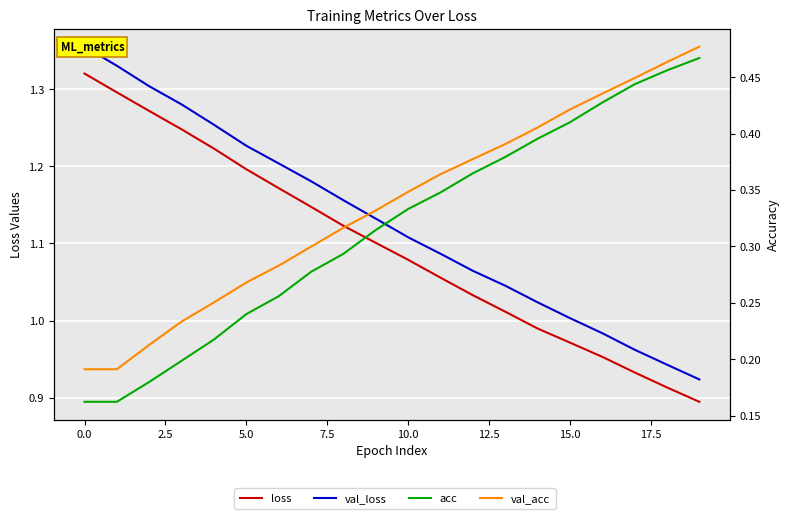

Between 14 and 12, which is larger?

12